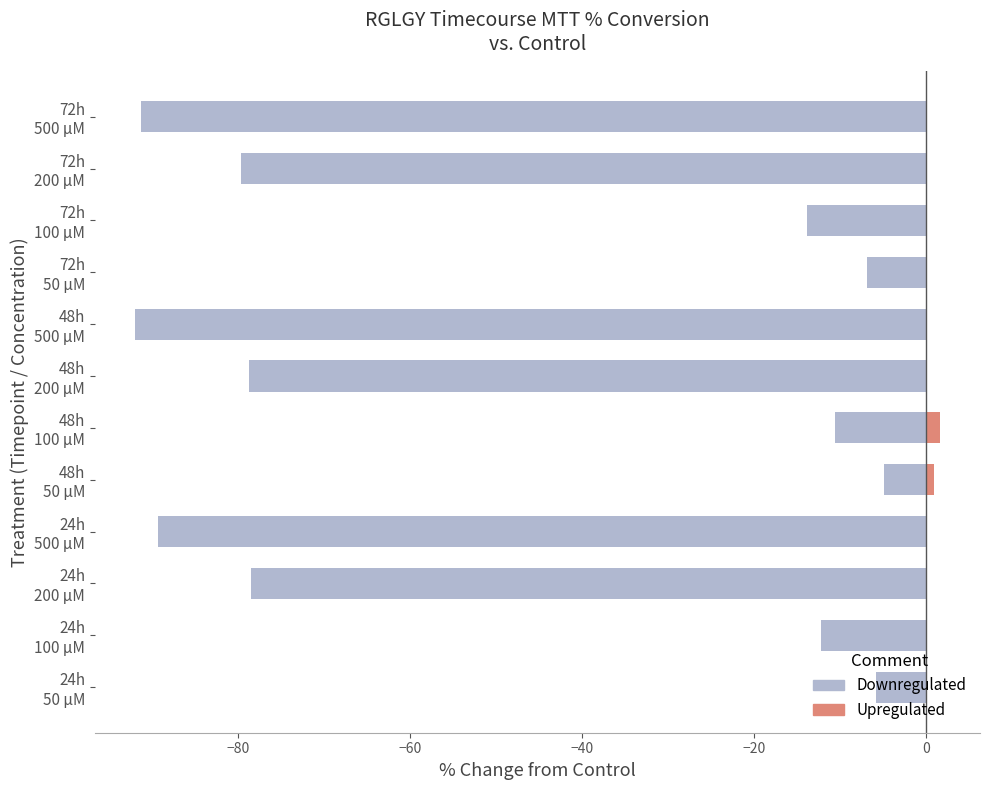

Is the value of Upregulated at 72h 200 µM greater than the value of Downregulated at 24h 50 µM?

Yes